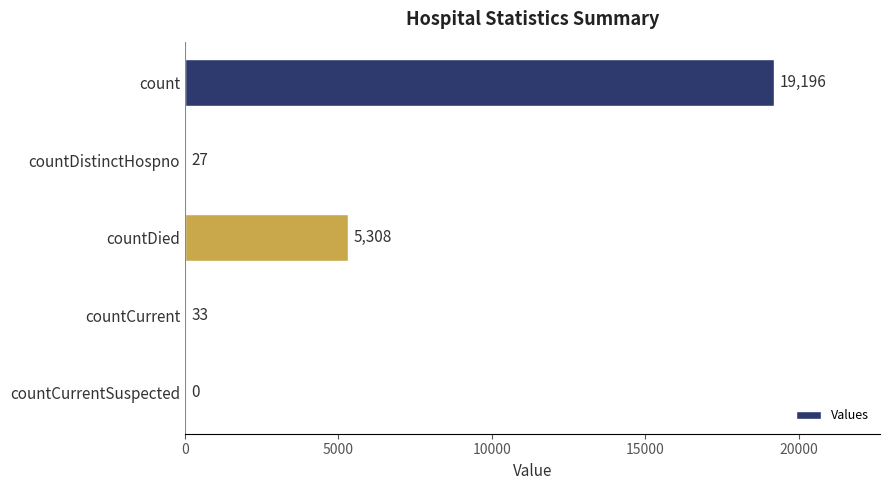

At which label is the value closest to 9598?

countDied